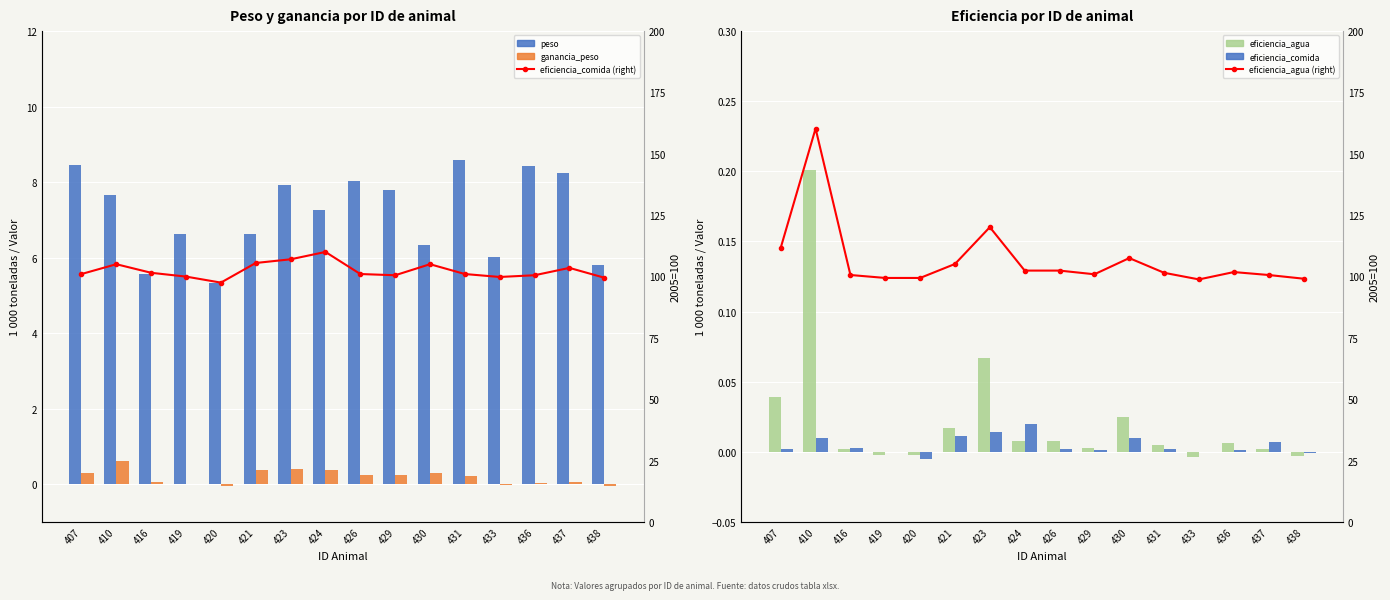

True or false: eficiencia_agua has a value of 0.0 at 416.

True